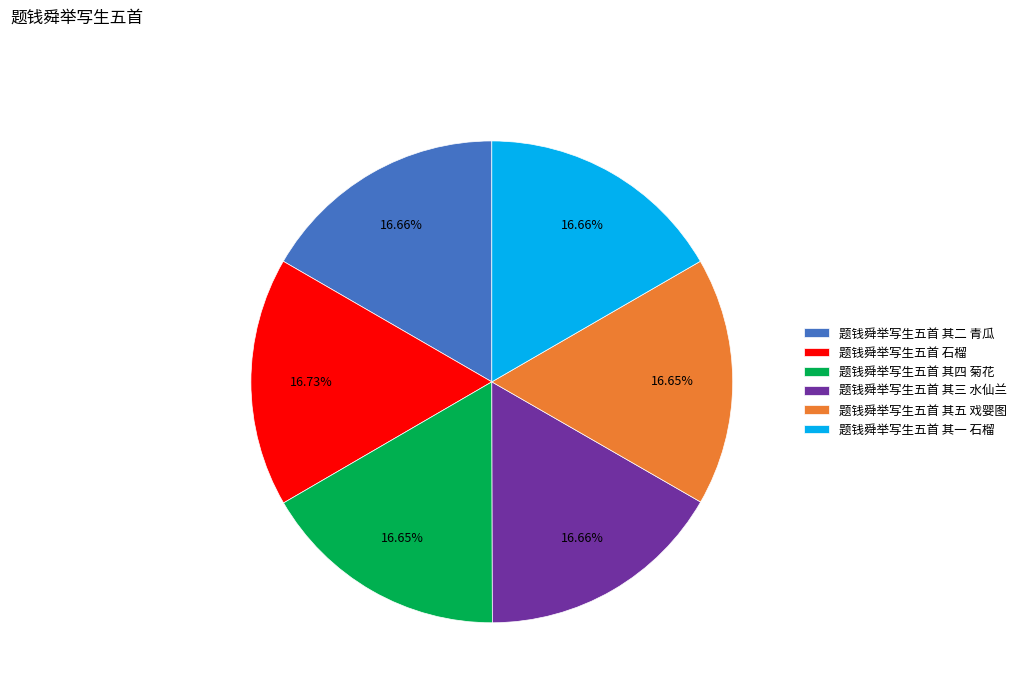

To the nearest percent, what portion does 题钱舜举写生五首 其四 菊花 represent?

17%